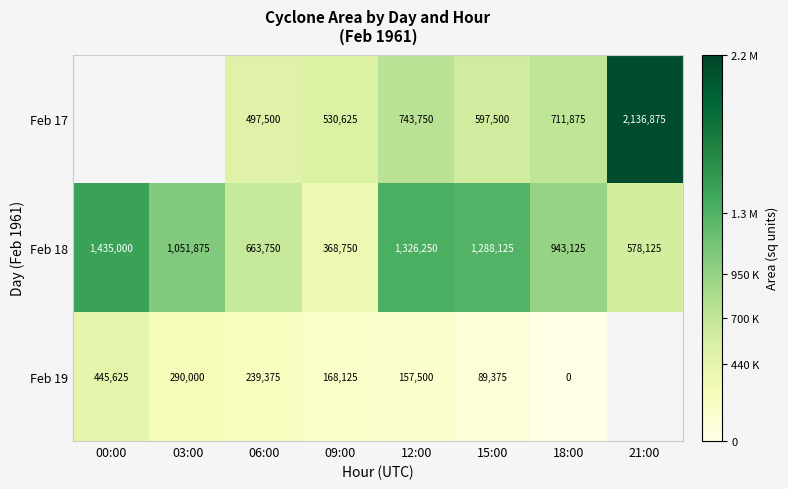

At 09:00, list the series in order from largest to smallest.

Feb 17, Feb 18, Feb 19